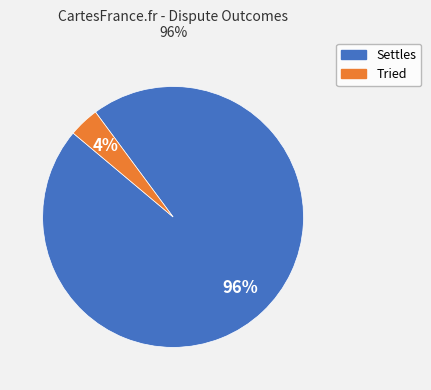

Combined, do Tried and Settles account for over 50%?

Yes